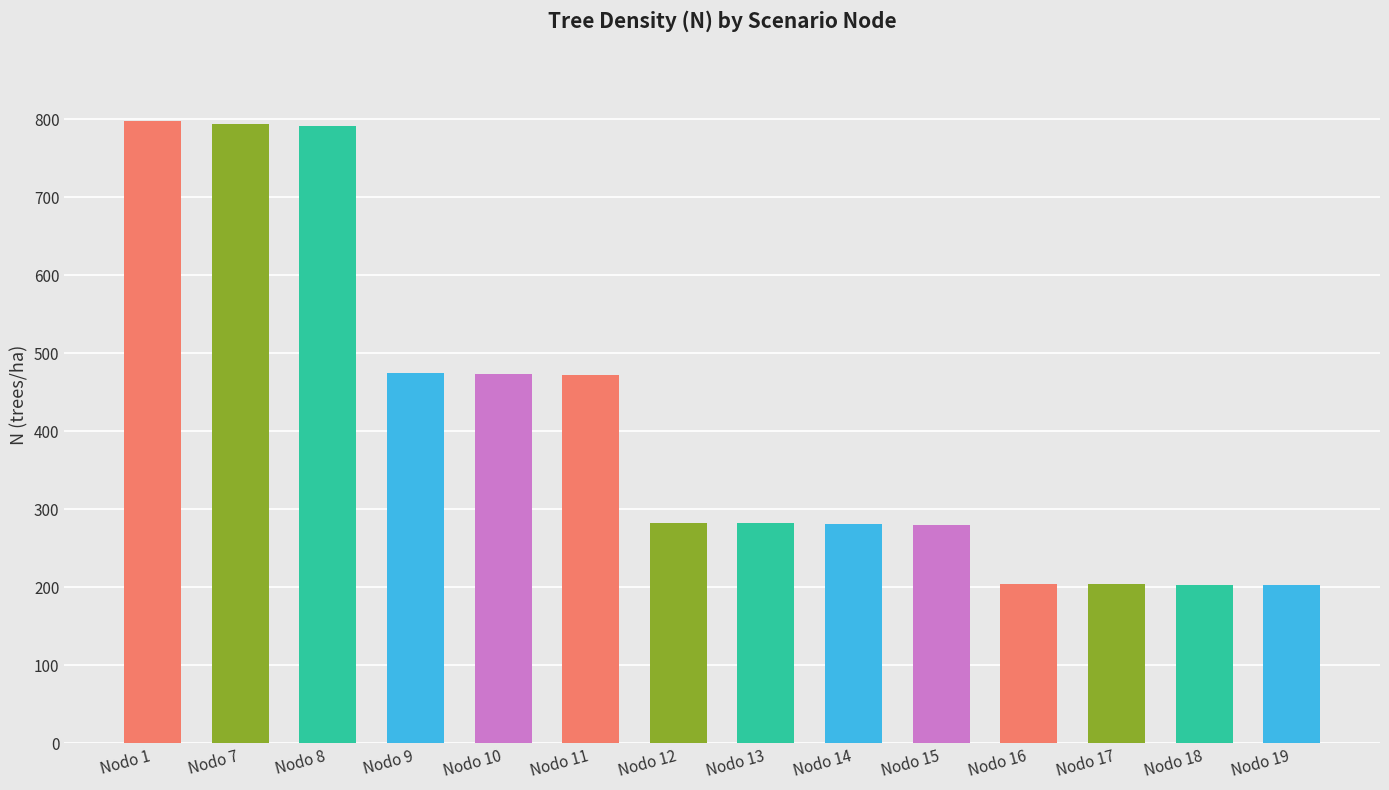

What is the smallest value displayed?

202.3